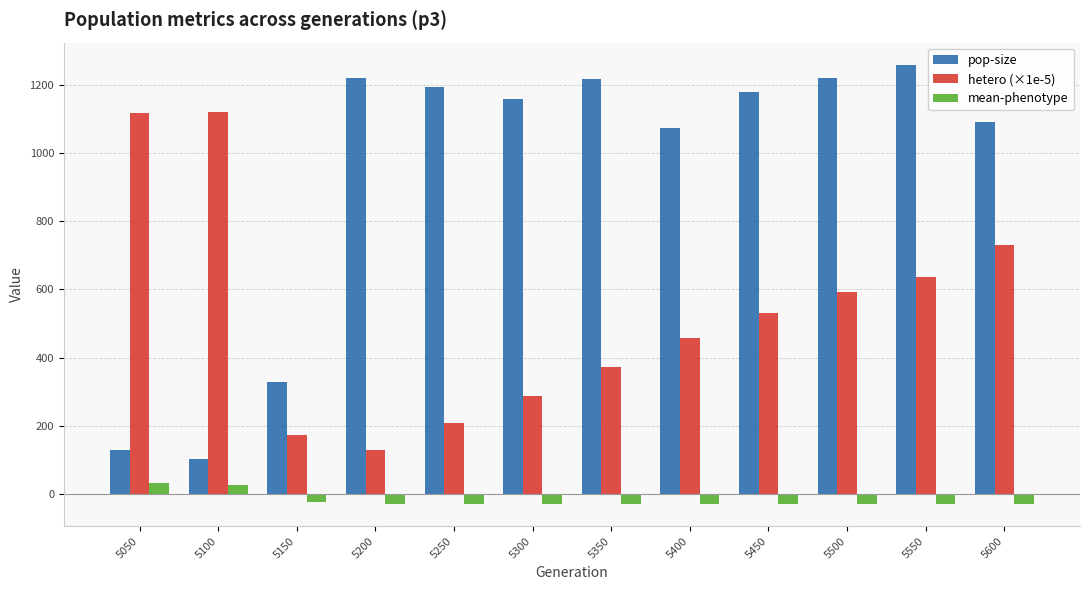

What is the sum of all pop-size values?

11170.0